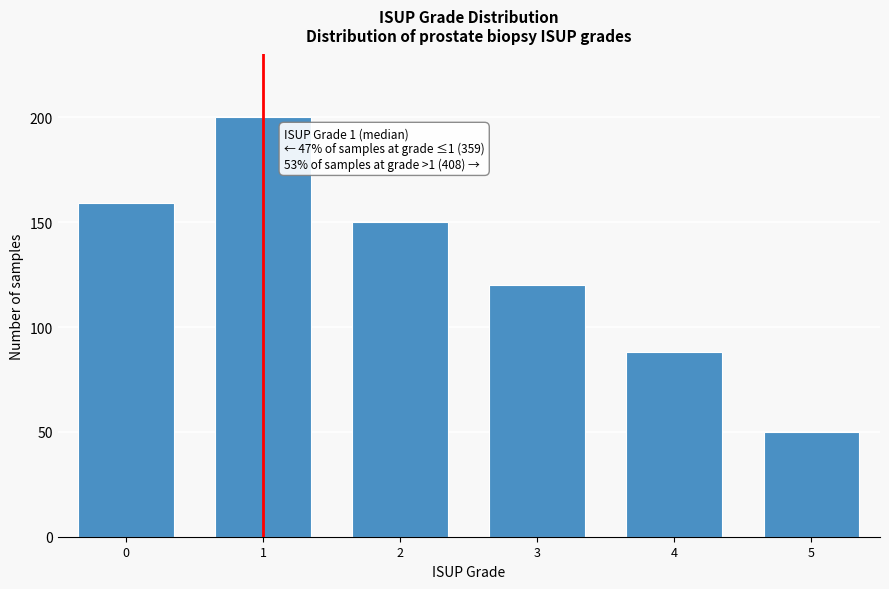

Reading right to left, list all the values displayed in this chart.

5=50	4=88	3=120	2=150	1=200	0=159